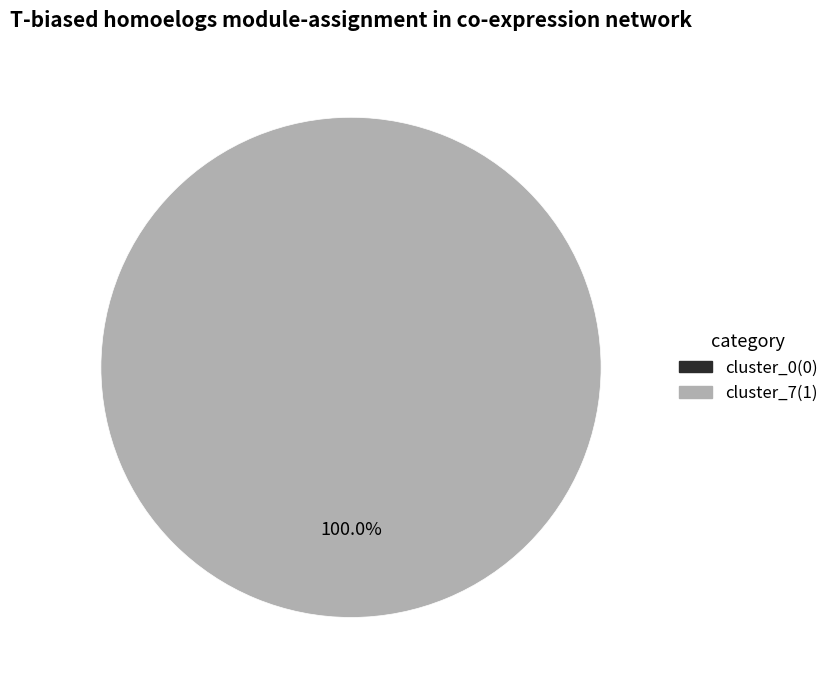

Does any single category account for the majority?

Yes